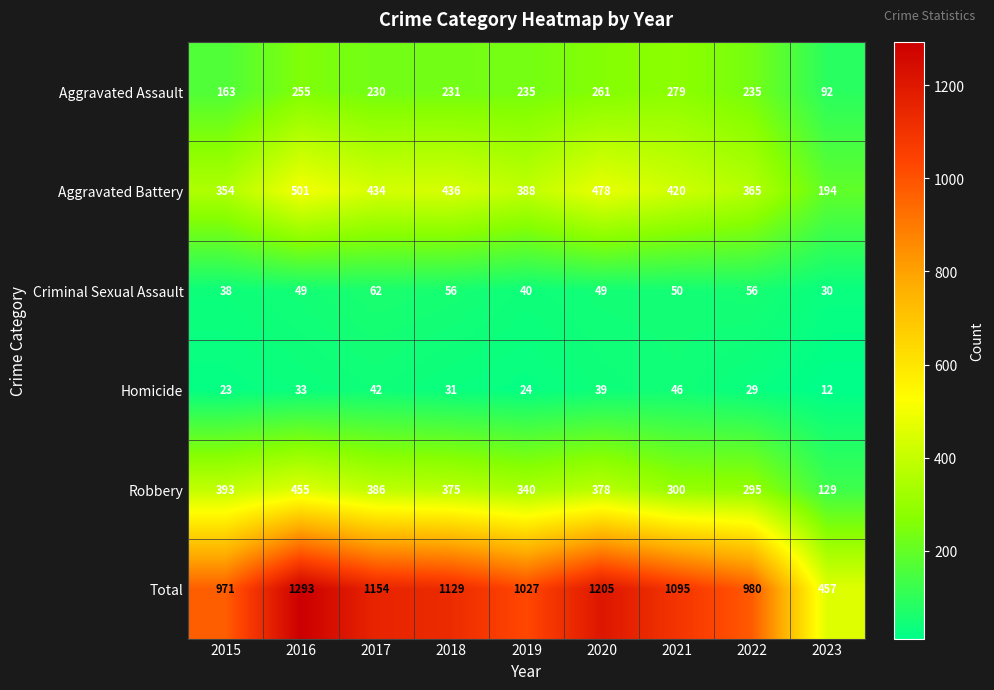

How many categories are shown in the chart?

9